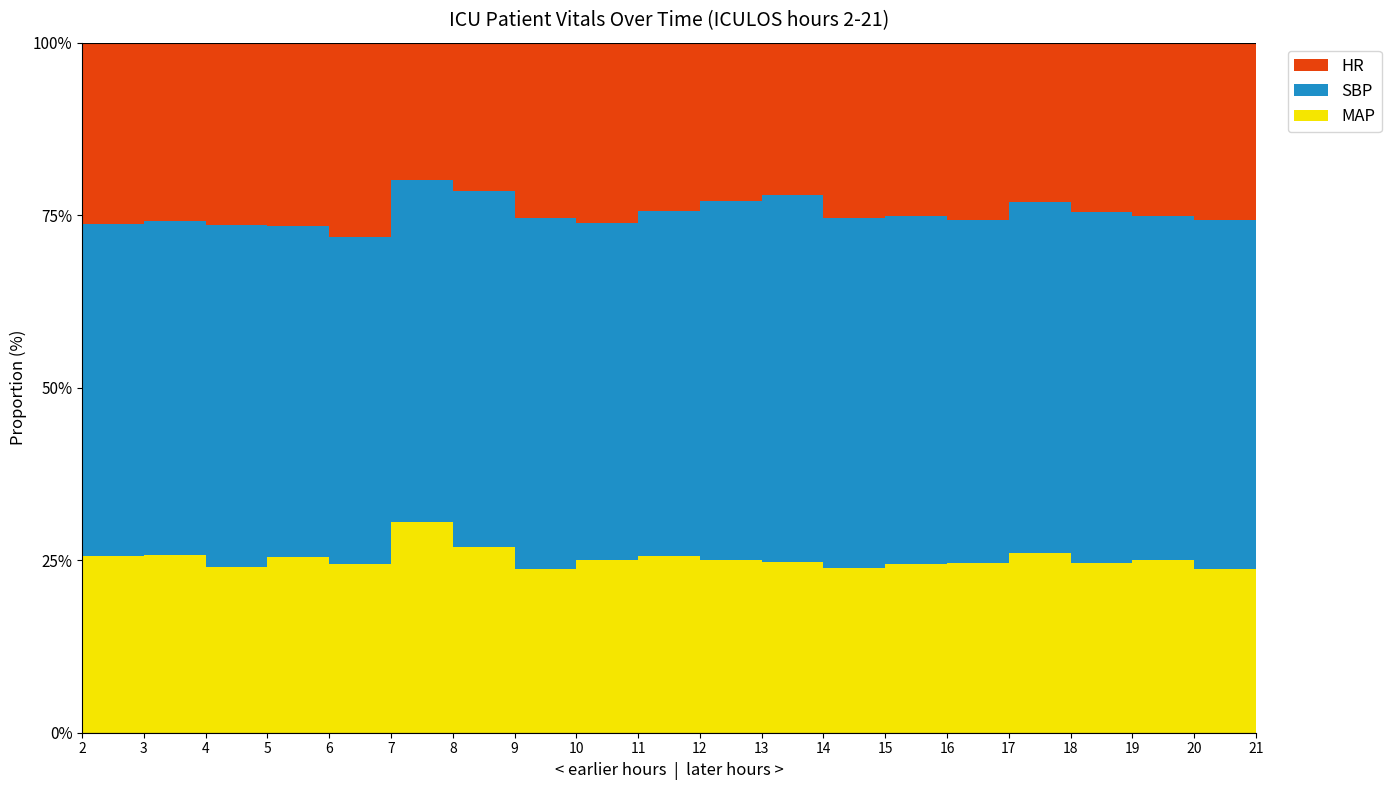

Reading left to right, extract all data points from this chart.

HR: 2=74	3=71	4=66	5=67	6=69	7=60	8=64	9=74	10=76	11=78	12=74	13=67	14=71	15=79	16=75	17=68	18=73	19=78	20=76	21=69
SBP: 2=135	3=133	4=124	5=121	6=116	7=149	8=153	9=148	10=142	11=160	12=168	13=162	14=142	15=159	16=145	17=150	18=151	19=155	20=149	21=158
MAP: 2=72	3=71	4=60	5=64	6=60	7=92	8=80	9=69	10=73	11=82	12=81	13=75	14=67	15=77	16=72	17=77	18=73	19=78	20=70	21=82